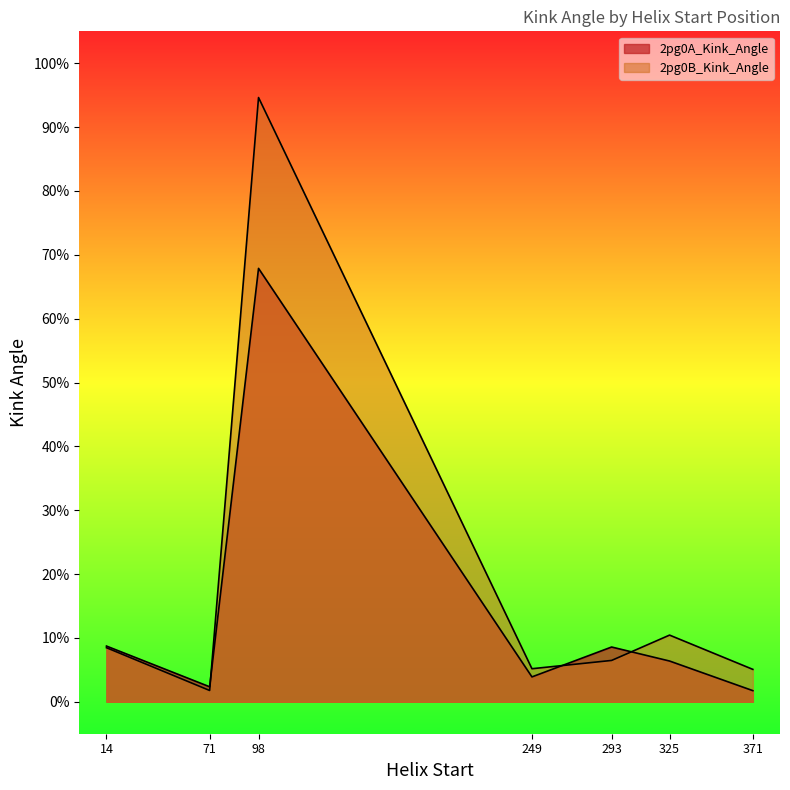

Is it true that 2pg0B_Kink_Angle equals 12.7 at 14?

False